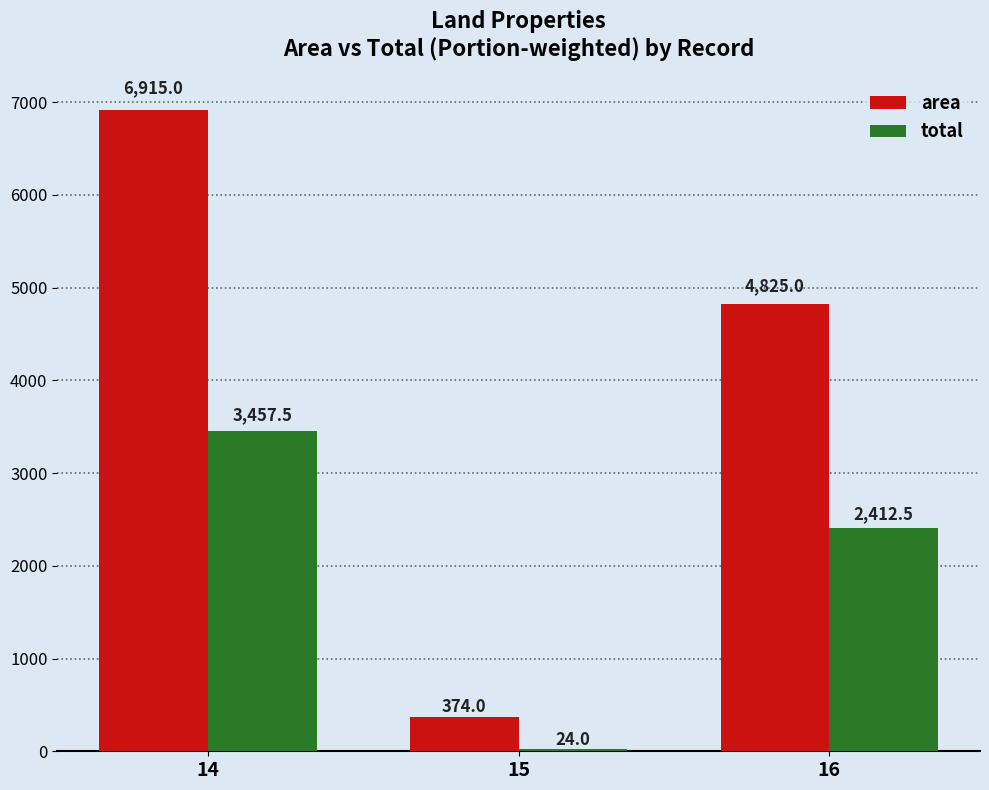

Reading left to right, extract all data points from this chart.

area: 6915.0	374.0	4825.0
total: 3457.5	24.0	2412.5